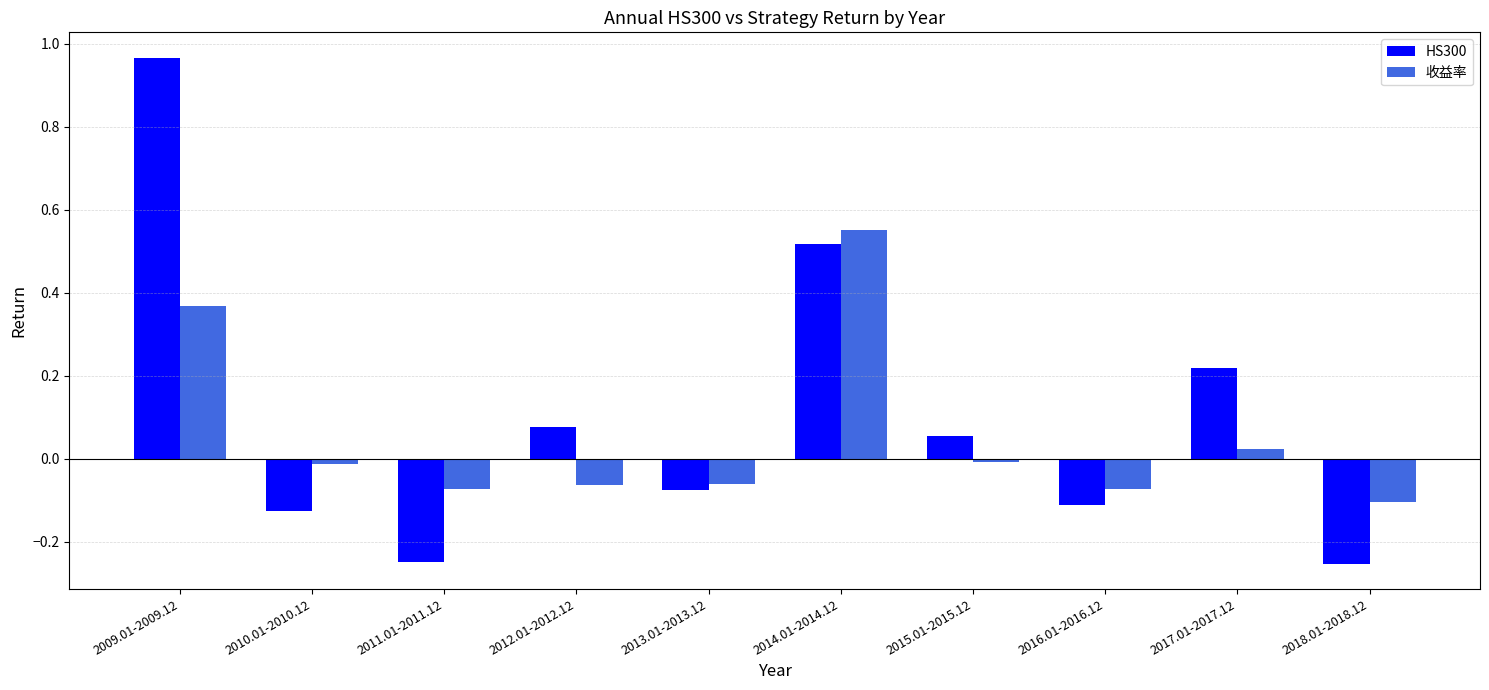

At which label does HS300 first exceed 0?

2009.01-2009.12